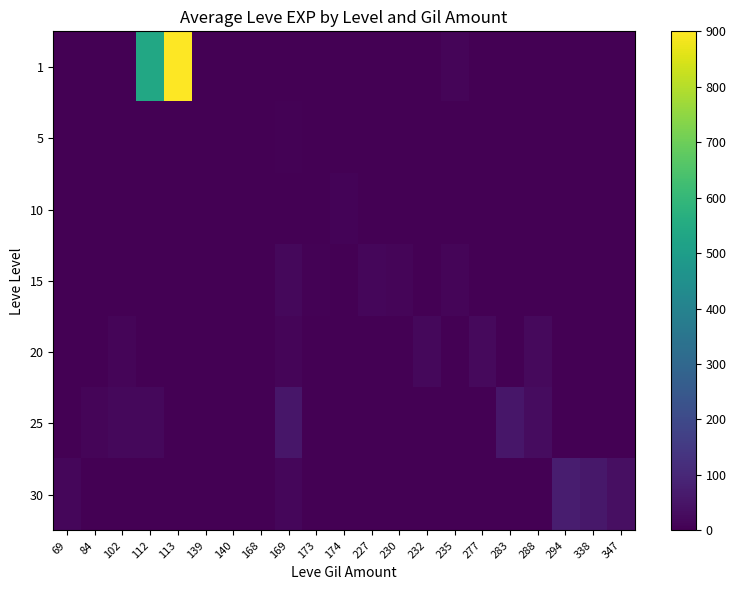

Reading right to left, extract all data points from this chart.

1: 347=0	338=0	294=0	288=0	283=0	277=0	235=13	232=0	230=0	227=0	174=0	173=0	169=0	168=0	140=0	139=1	113=900	112=540	102=0	84=0	69=0
5: 347=0	338=0	294=0	288=0	283=0	277=0	235=0	232=0	230=0	227=0	174=0	173=1	169=6	168=3	140=2	139=1	113=0	112=0	102=0	84=0	69=0
10: 347=0	338=0	294=0	288=0	283=0	277=0	235=0	232=0	230=0	227=0	174=10	173=3	169=3	168=0	140=3	139=0	113=0	112=0	102=0	84=0	69=0
15: 347=0	338=0	294=0	288=0	283=0	277=0	235=13	232=0	230=11	227=17	174=0	173=7	169=19	168=0	140=0	139=0	113=0	112=0	102=0	84=0	69=0
20: 347=0	338=0	294=0	288=22	283=0	277=22	235=0	232=18	230=0	227=0	174=0	173=0	169=12	168=0	140=0	139=0	113=0	112=0	102=13	84=0	69=0
25: 347=0	338=0	294=0	288=31	283=55	277=0	235=0	232=0	230=0	227=0	174=0	173=0	169=53	168=0	140=0	139=0	113=0	112=20	102=20	84=12	69=0
30: 347=36	338=57	294=72	288=0	283=0	277=0	235=0	232=0	230=0	227=0	174=0	173=0	169=17	168=0	140=0	139=0	113=0	112=0	102=0	84=0	69=17